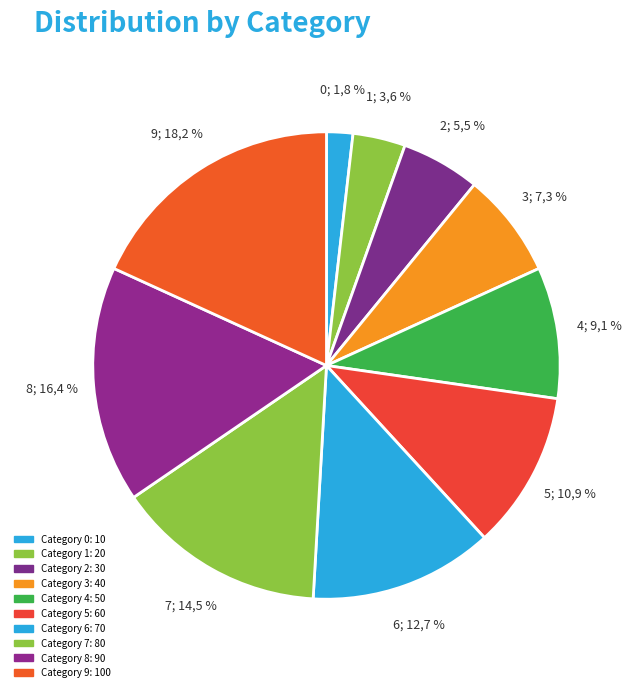

Which category has the biggest portion of the pie?

9